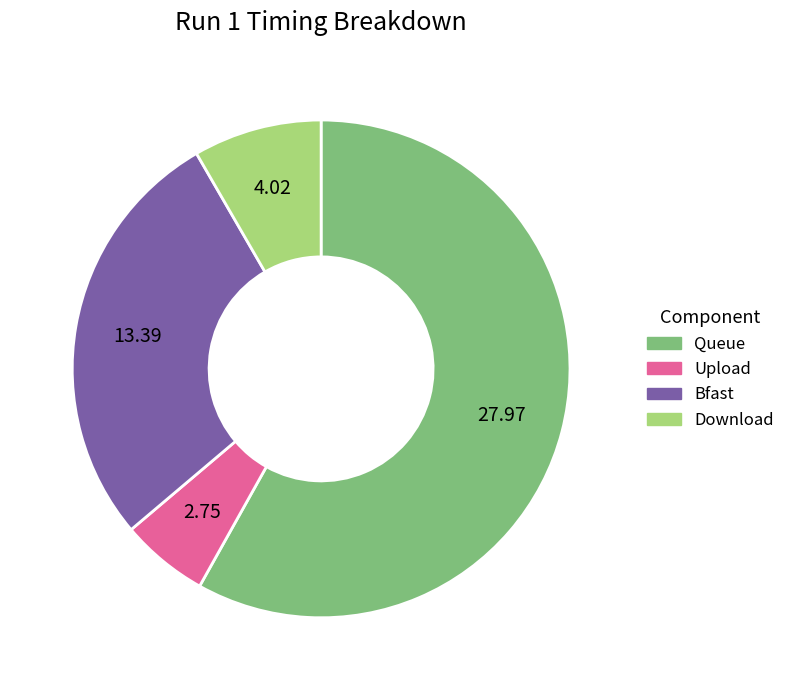

What is the ratio of the value at Download to the value at Upload?

1.5